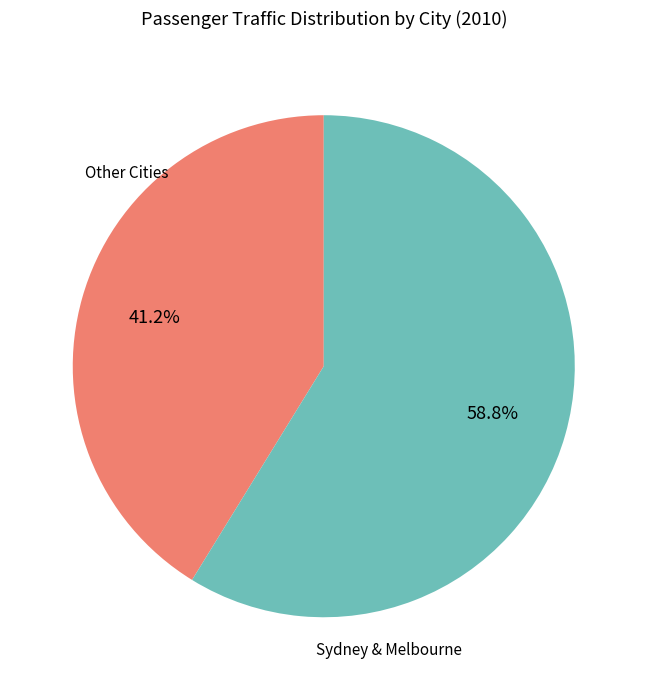

Which category has the biggest portion of the pie?

Sydney & Melbourne